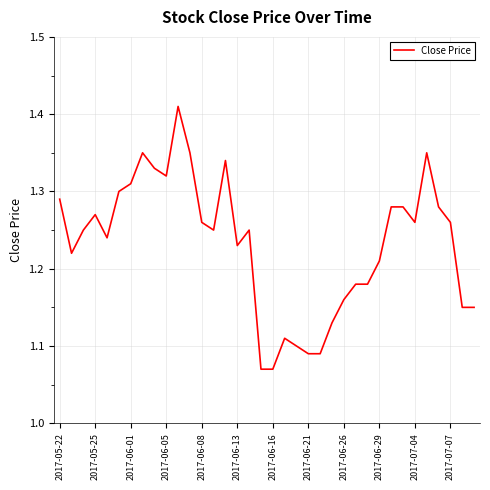

What is the difference between the maximum and minimum values?

0.3